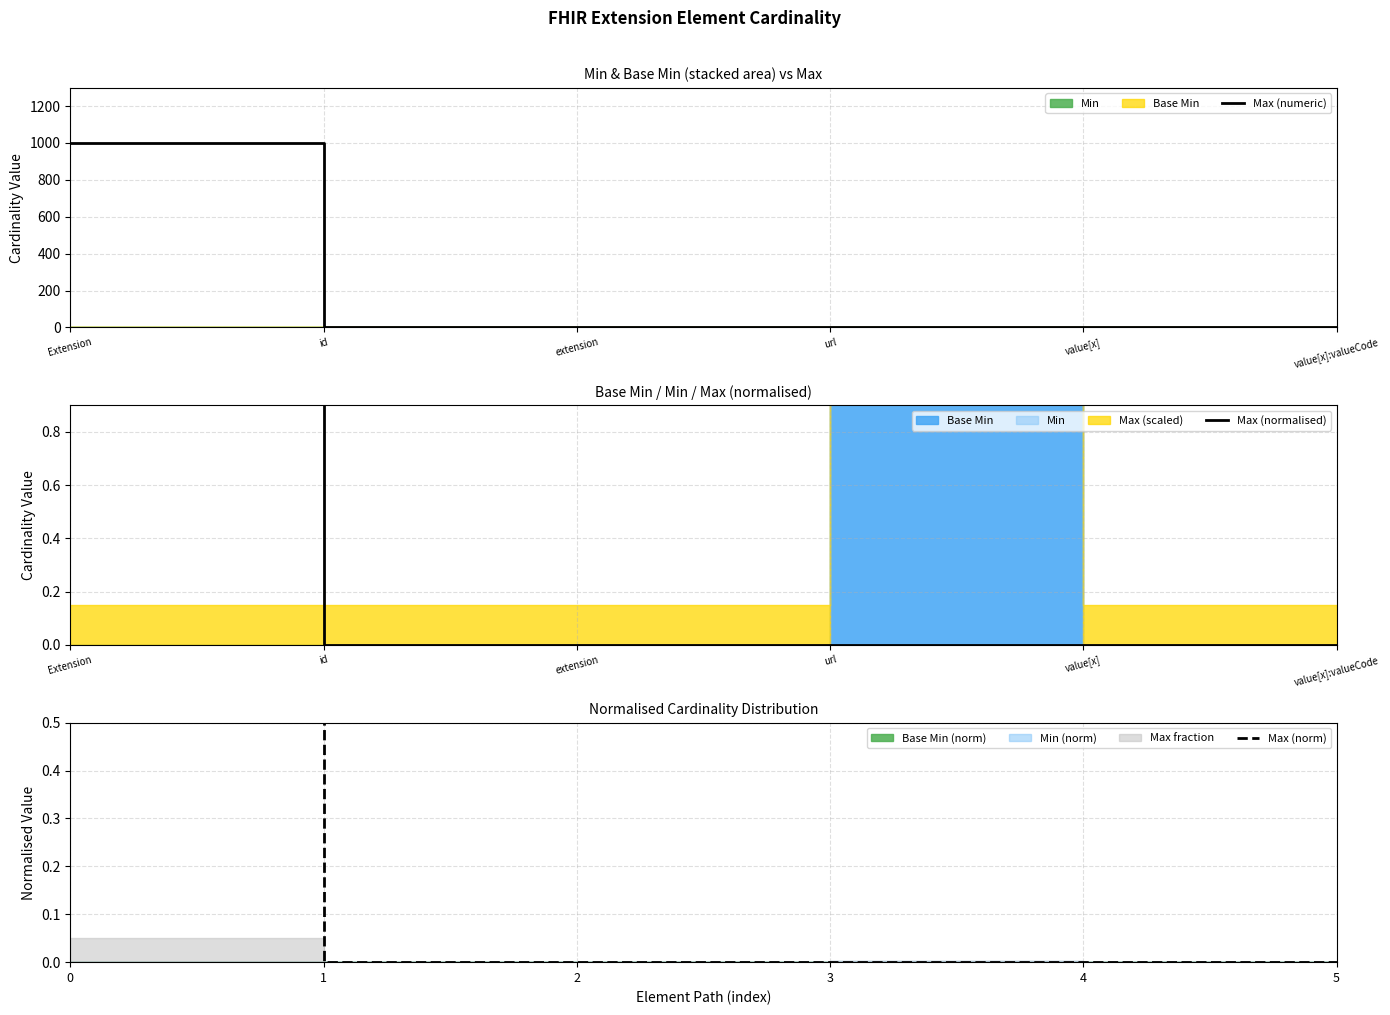

In Max (numeric), how many points are lower than both neighbors (excluding endpoints)?

1